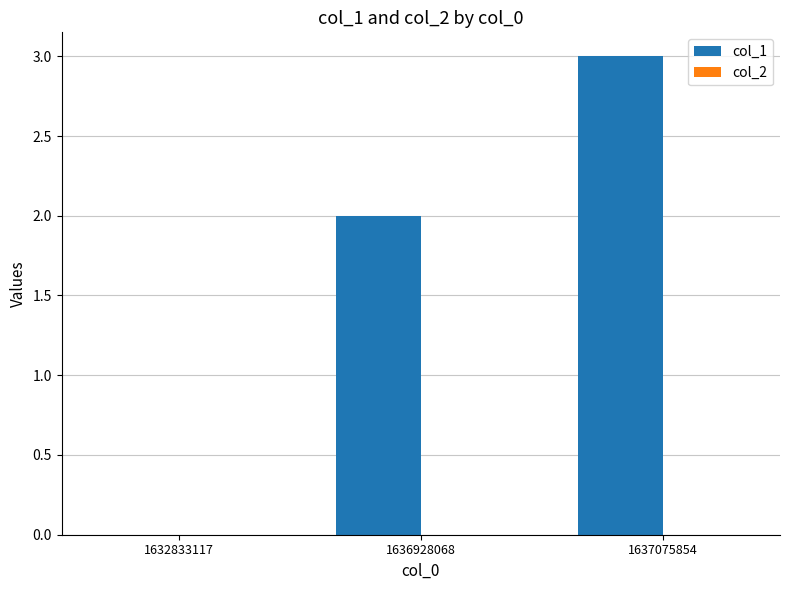

What is the maximum value shown in the chart?

3